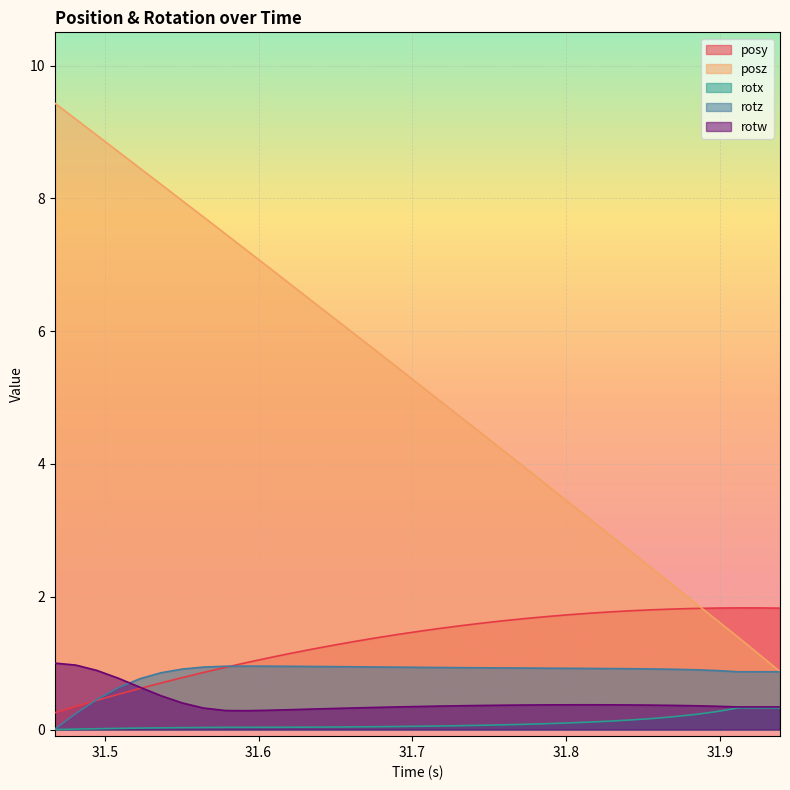

Reading left to right, what are all the values shown in this chart?

posy: 31.46753=0.3	31.4812=0.3	31.49487=0.4	31.50903=0.5	31.52295=0.6	31.53662=0.7	31.55054=0.8	31.56421=0.9	31.57861=0.9	31.59229=1.0	31.6062=1.1	31.62036=1.1	31.63403=1.2	31.64771=1.3	31.66187=1.3	31.67578=1.4	31.68945=1.4	31.70337=1.5	31.71729=1.5	31.73145=1.6	31.74512=1.6	31.75928=1.6	31.77271=1.7	31.78687=1.7	31.80127=1.7	31.81421=1.7	31.82837=1.8	31.84204=1.8	31.85596=1.8	31.86987=1.8	31.88379=1.8	31.89746=1.8	31.91187=1.8	31.92529=1.8	31.93896=1.8
posz: 31.46753=9.4	31.4812=9.2	31.49487=9.0	31.50903=8.7	31.52295=8.5	31.53662=8.2	31.55054=8.0	31.56421=7.7	31.57861=7.5	31.59229=7.2	31.6062=7.0	31.62036=6.7	31.63403=6.5	31.64771=6.2	31.66187=6.0	31.67578=5.7	31.68945=5.5	31.70337=5.2	31.71729=5.0	31.73145=4.7	31.74512=4.5	31.75928=4.2	31.77271=4.0	31.78687=3.7	31.80127=3.4	31.81421=3.2	31.82837=2.9	31.84204=2.7	31.85596=2.4	31.86987=2.2	31.88379=1.9	31.89746=1.7	31.91187=1.4	31.92529=1.1	31.93896=0.9
rotx: 31.46753=0.0	31.4812=0.0	31.49487=0.0	31.50903=0.0	31.52295=0.0	31.53662=0.0	31.55054=0.0	31.56421=0.0	31.57861=0.0	31.59229=0.0	31.6062=0.0	31.62036=0.0	31.63403=0.0	31.64771=0.0	31.66187=0.0	31.67578=0.0	31.68945=0.0	31.70337=0.0	31.71729=0.1	31.73145=0.1	31.74512=0.1	31.75928=0.1	31.77271=0.1	31.78687=0.1	31.80127=0.1	31.81421=0.1	31.82837=0.1	31.84204=0.1	31.85596=0.2	31.86987=0.2	31.88379=0.2	31.89746=0.3	31.91187=0.3	31.92529=0.3	31.93896=0.3
rotz: 31.46753=0.0	31.4812=0.2	31.49487=0.5	31.50903=0.6	31.52295=0.8	31.53662=0.9	31.55054=0.9	31.56421=0.9	31.57861=1.0	31.59229=1.0	31.6062=1.0	31.62036=1.0	31.63403=0.9	31.64771=0.9	31.66187=0.9	31.67578=0.9	31.68945=0.9	31.70337=0.9	31.71729=0.9	31.73145=0.9	31.74512=0.9	31.75928=0.9	31.77271=0.9	31.78687=0.9	31.80127=0.9	31.81421=0.9	31.82837=0.9	31.84204=0.9	31.85596=0.9	31.86987=0.9	31.88379=0.9	31.89746=0.9	31.91187=0.9	31.92529=0.9	31.93896=0.9
rotw: 31.46753=1.0	31.4812=1.0	31.49487=0.9	31.50903=0.8	31.52295=0.6	31.53662=0.5	31.55054=0.4	31.56421=0.3	31.57861=0.3	31.59229=0.3	31.6062=0.3	31.62036=0.3	31.63403=0.3	31.64771=0.3	31.66187=0.3	31.67578=0.3	31.68945=0.3	31.70337=0.3	31.71729=0.4	31.73145=0.4	31.74512=0.4	31.75928=0.4	31.77271=0.4	31.78687=0.4	31.80127=0.4	31.81421=0.4	31.82837=0.4	31.84204=0.4	31.85596=0.4	31.86987=0.4	31.88379=0.4	31.89746=0.4	31.91187=0.3	31.92529=0.3	31.93896=0.3